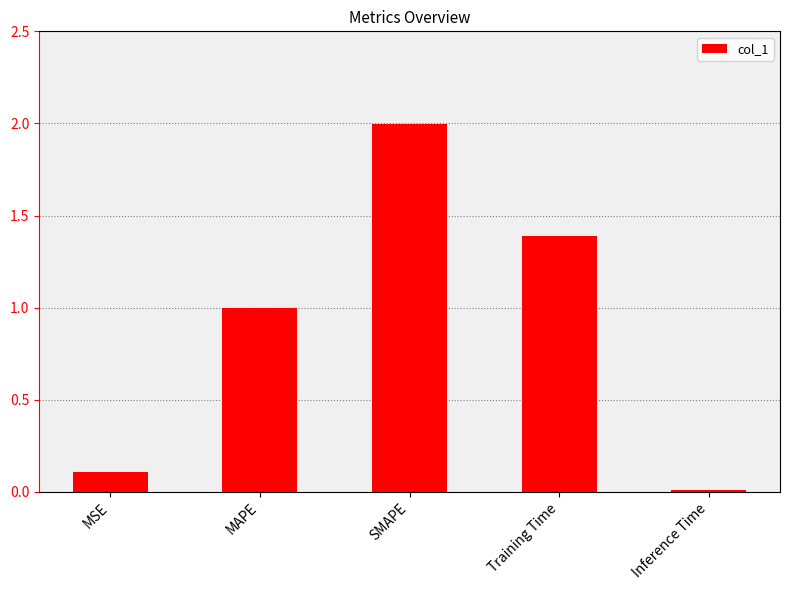

What is the average value?

0.9